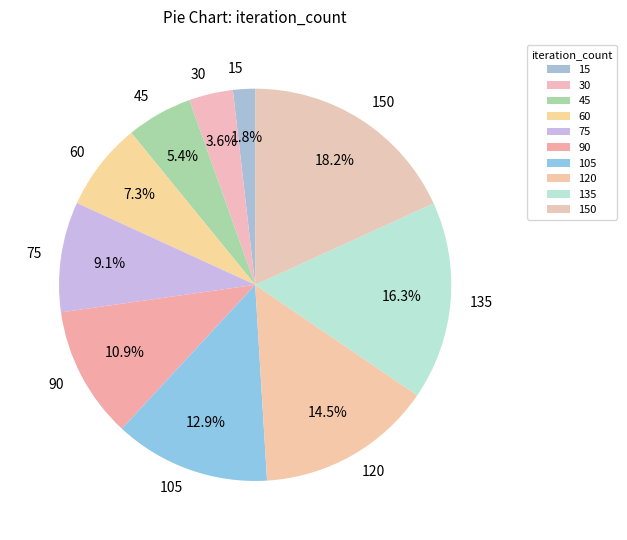

How much of the chart is everything except 75?

90.9%